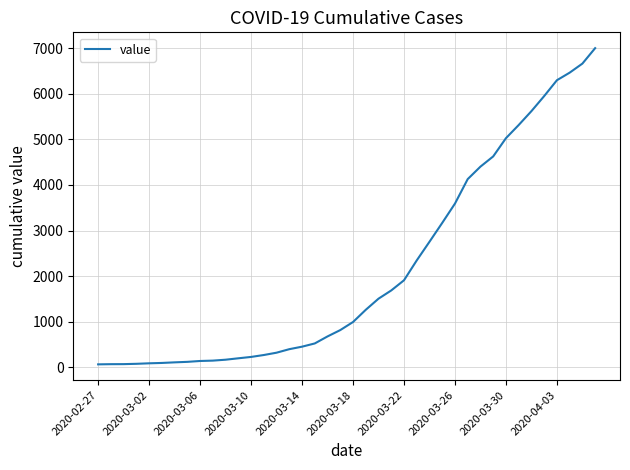

What is the greatest value displayed?

7003